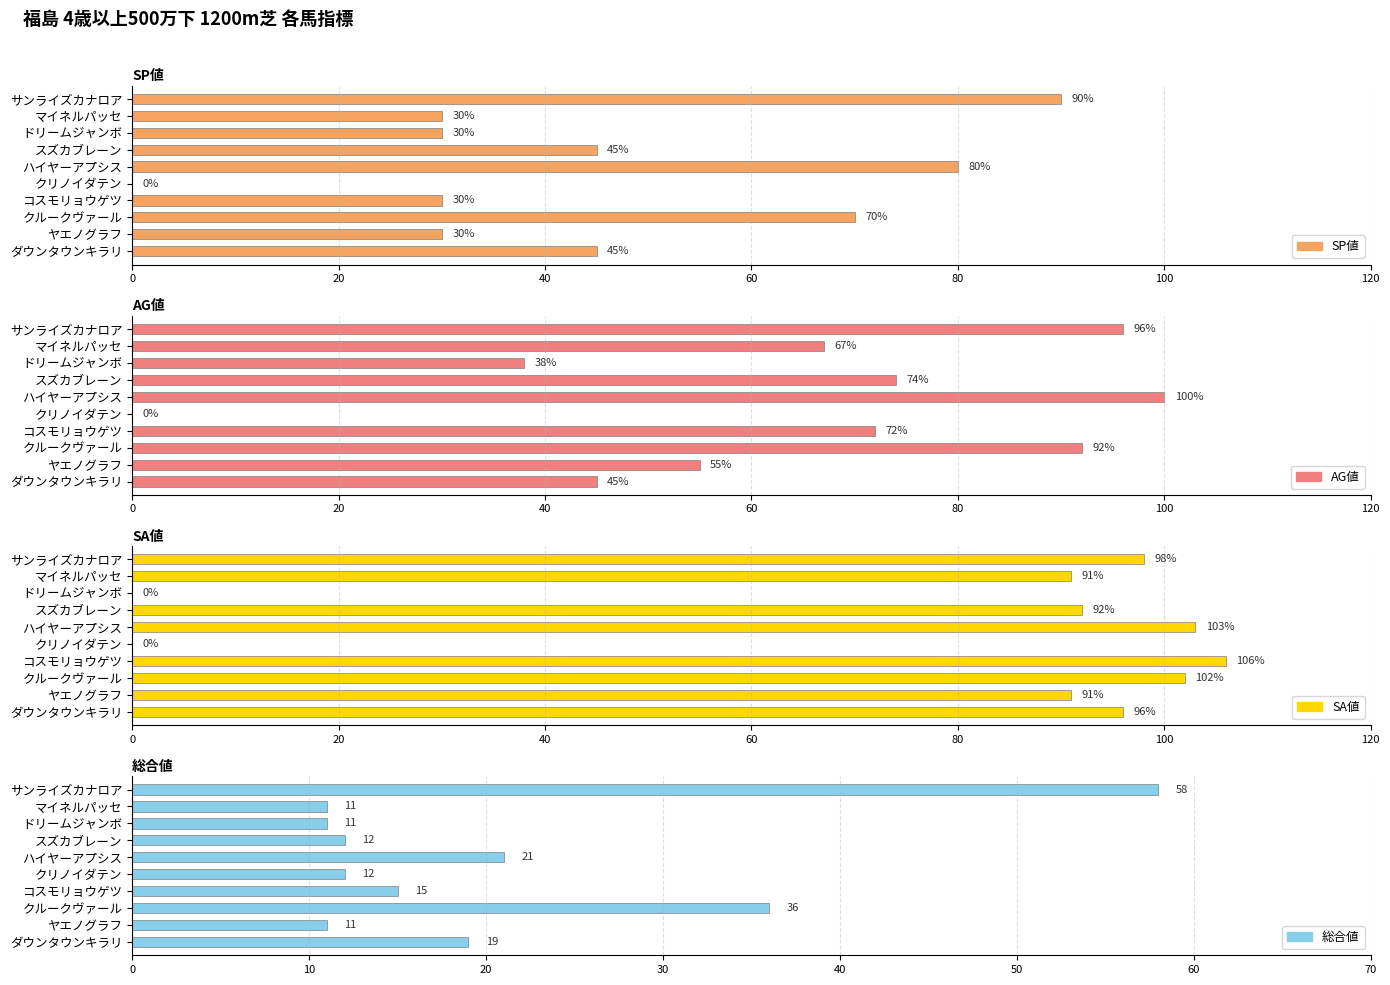

What position from the left is クルークヴァール?

8